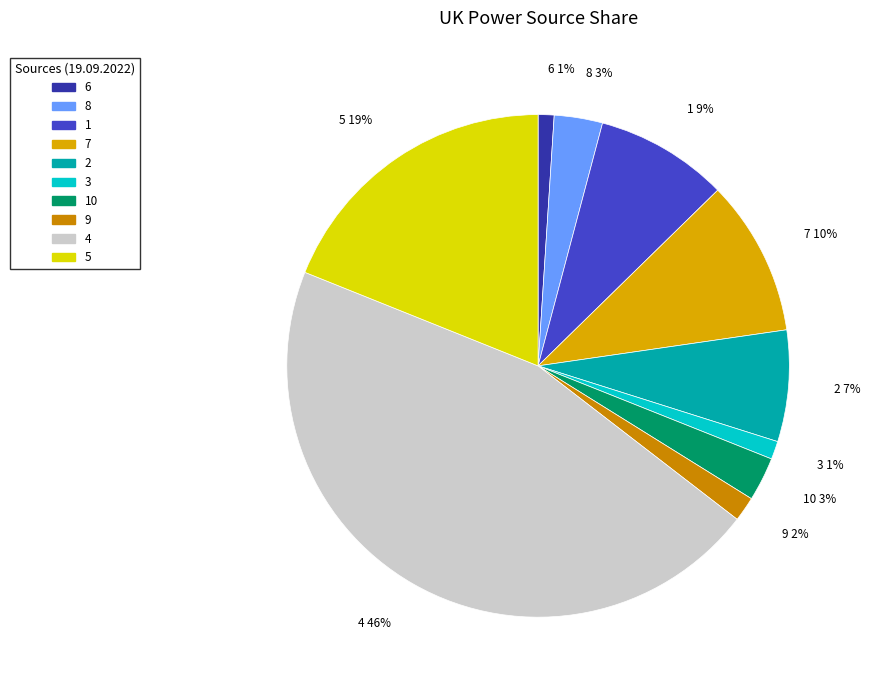

Is it true that 6 is 11% of the pie?

False